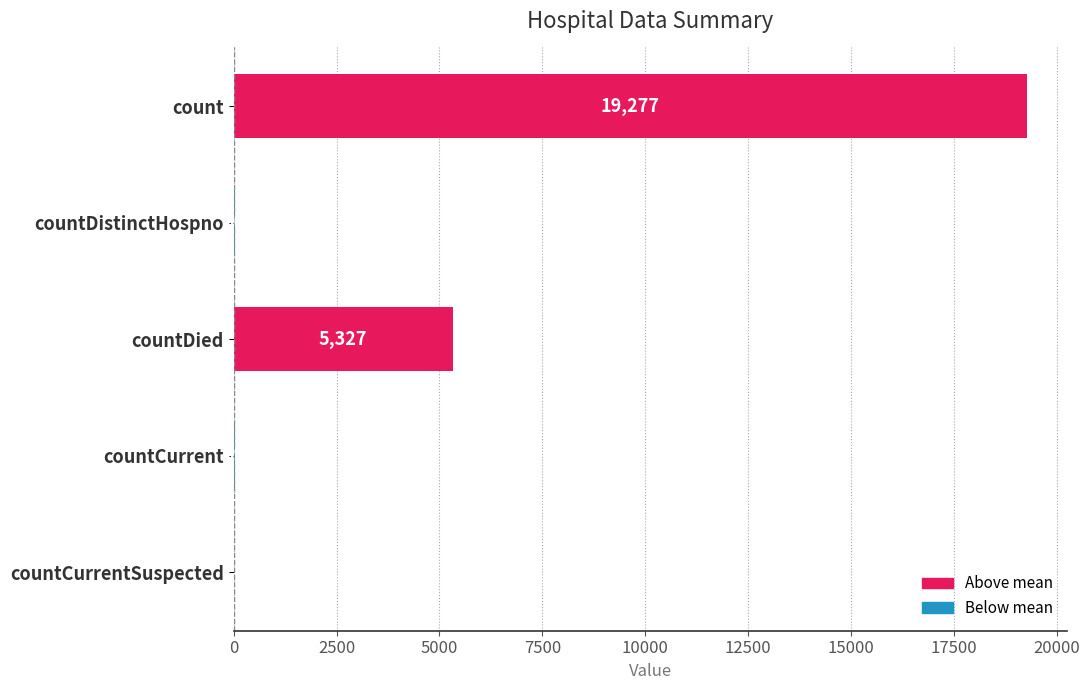

What is the sum of all values?

24673